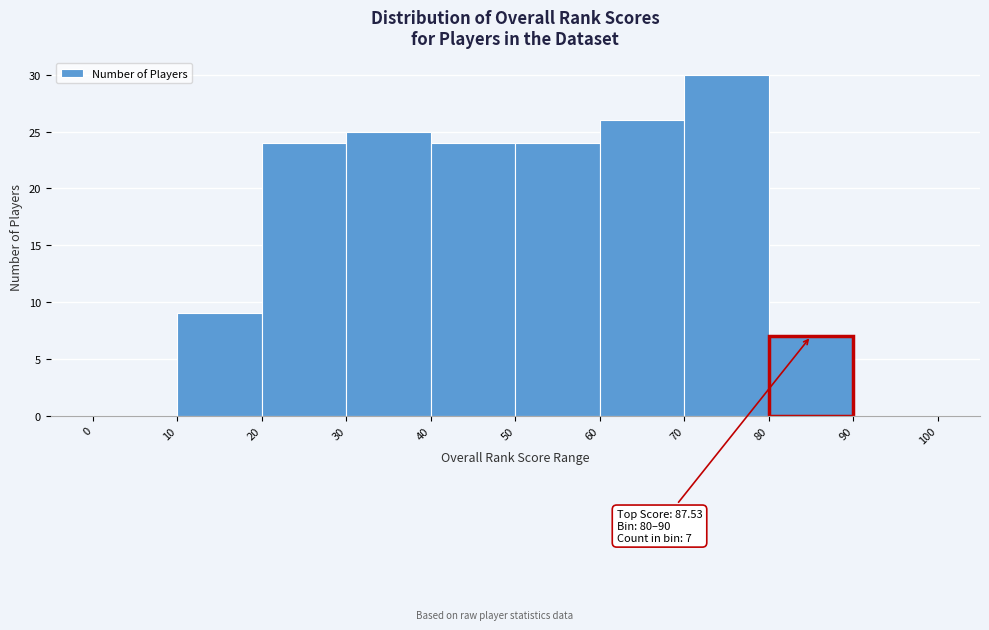

Which range on the x-axis has the tallest bar?

70 to 80